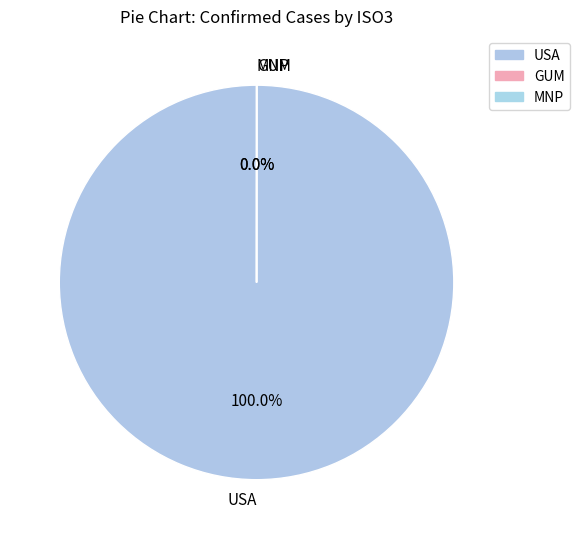

Is there any slice that represents more than half of the pie?

Yes